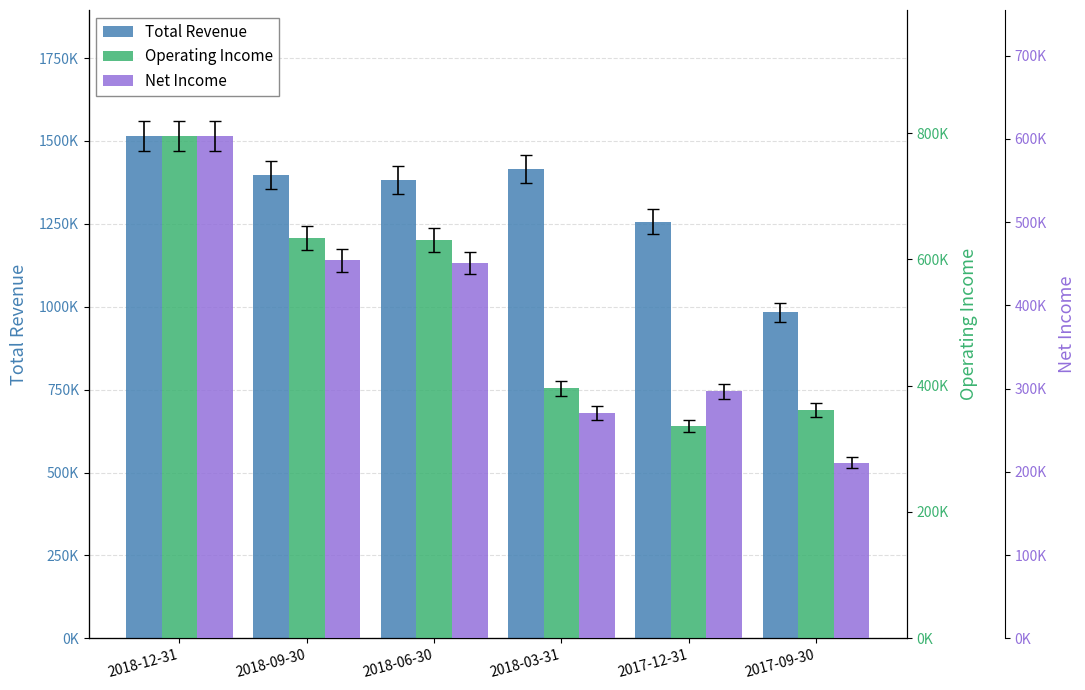

How many data points in Net Income are above 451000?

2